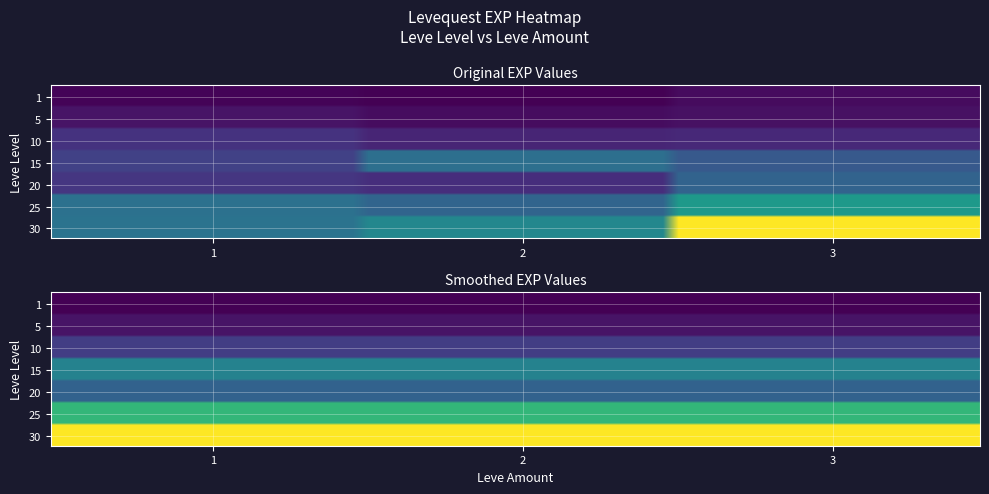

What is the sum of all 25 values?

61640